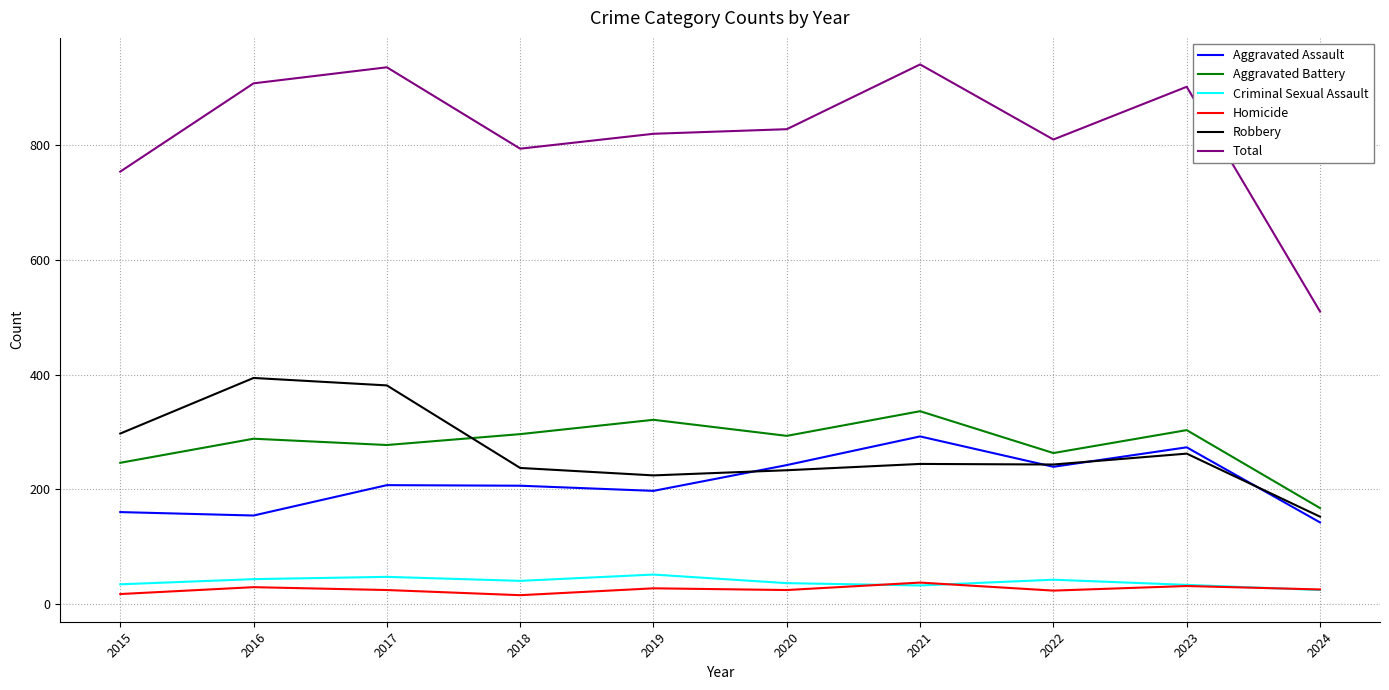

Where is the first local minimum for Robbery?

2019